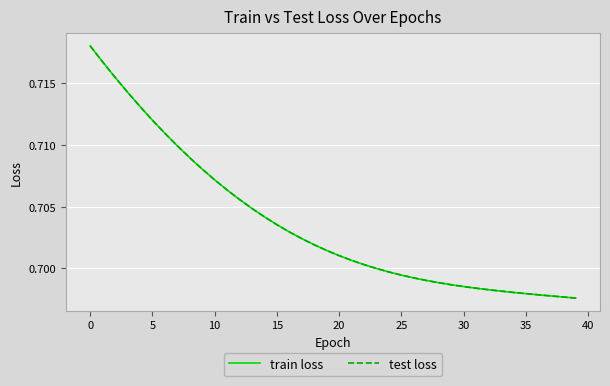

What is the value of the test loss point at the 7th from the left?

0.7